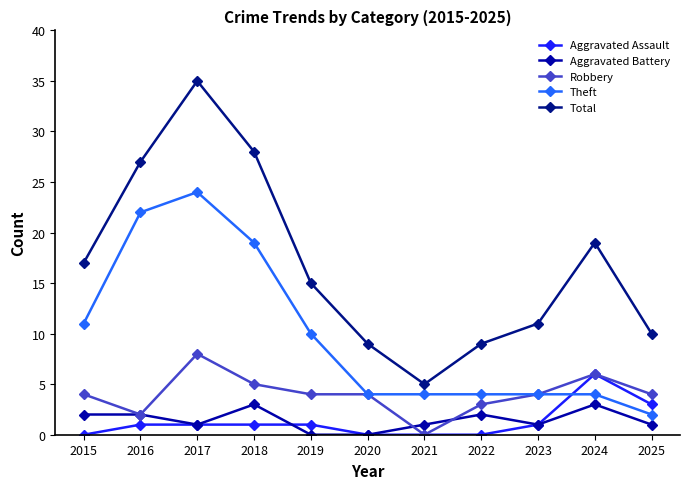

How many Aggravated Battery values are between 1 and 2?

7